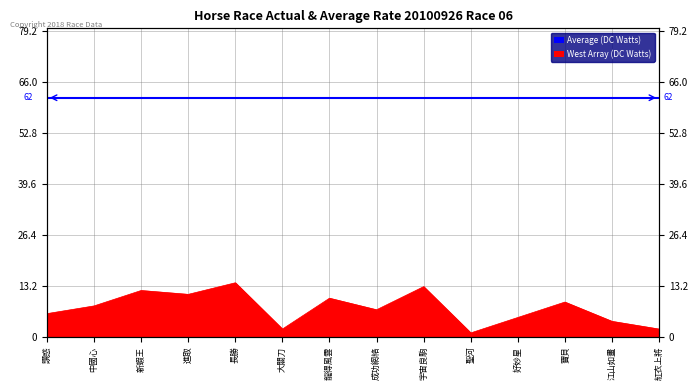

How many data points are less than 8?

7